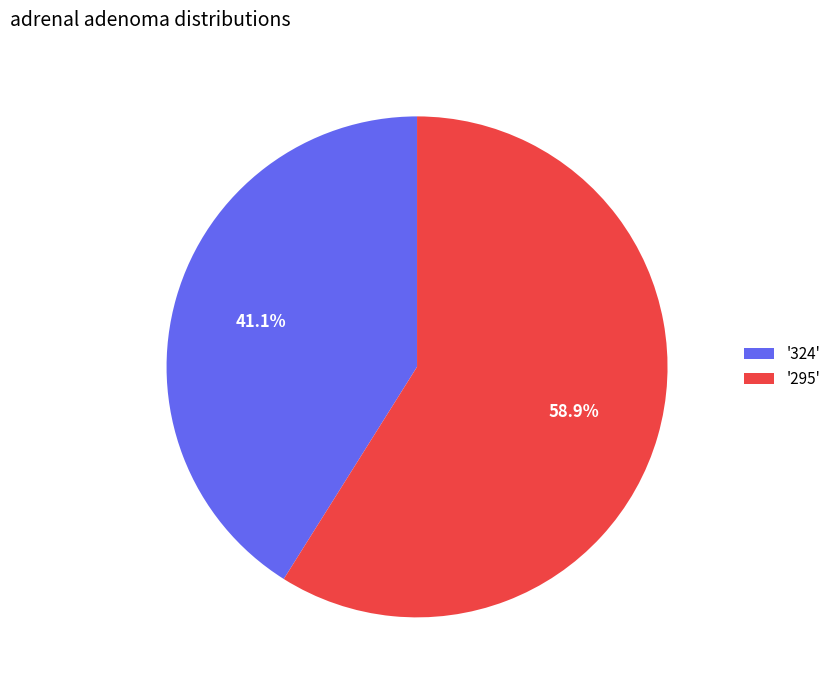

What is the total percentage of '295' and '324'?

100.0%